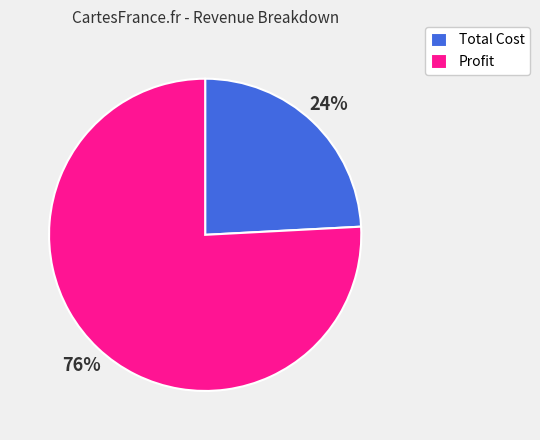

Which has a higher value, Profit or Total Cost?

Profit